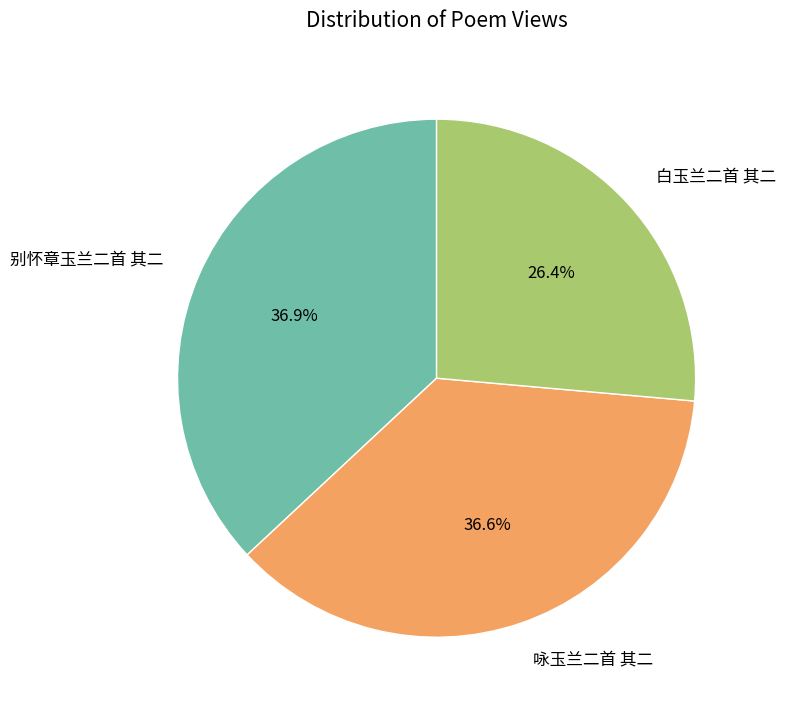

What is the total percentage of 白玉兰二首 其二 and 咏玉兰二首 其二?

63.1%